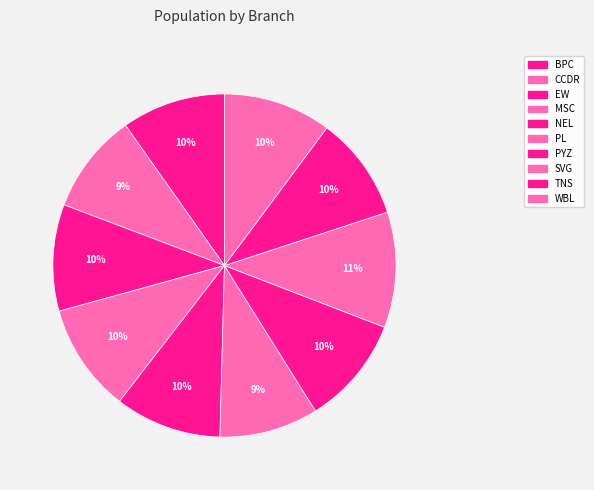

To the nearest percent, what is the average slice percentage?

10%